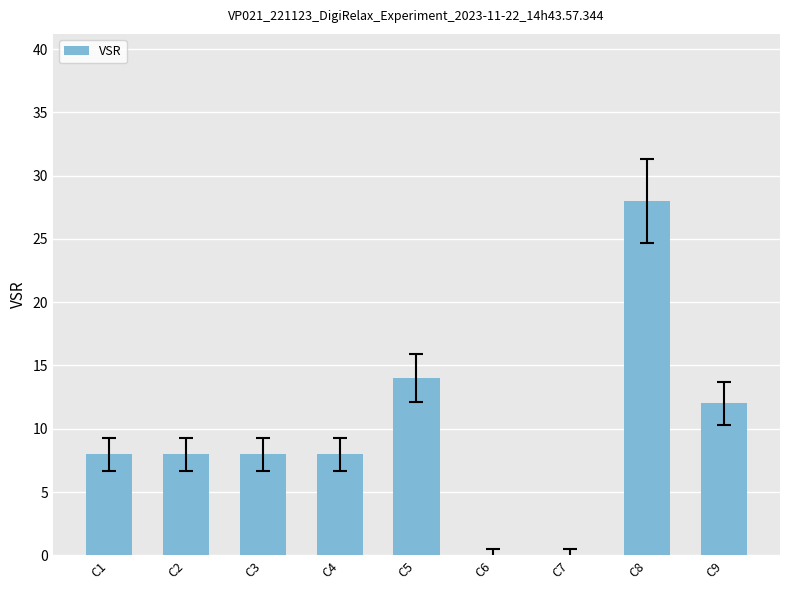

Count the number of data series in this chart.

1